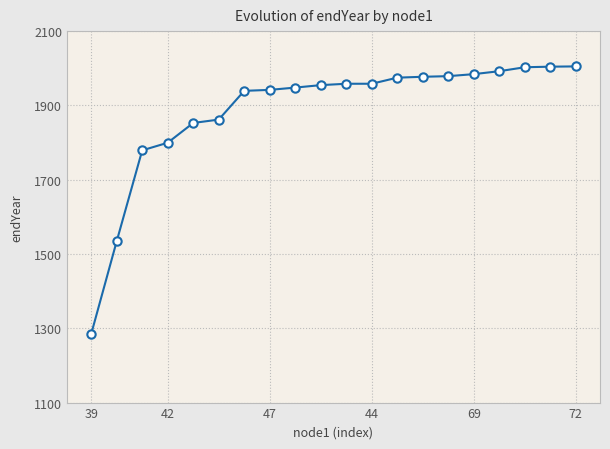

What is the average value?

1886.5